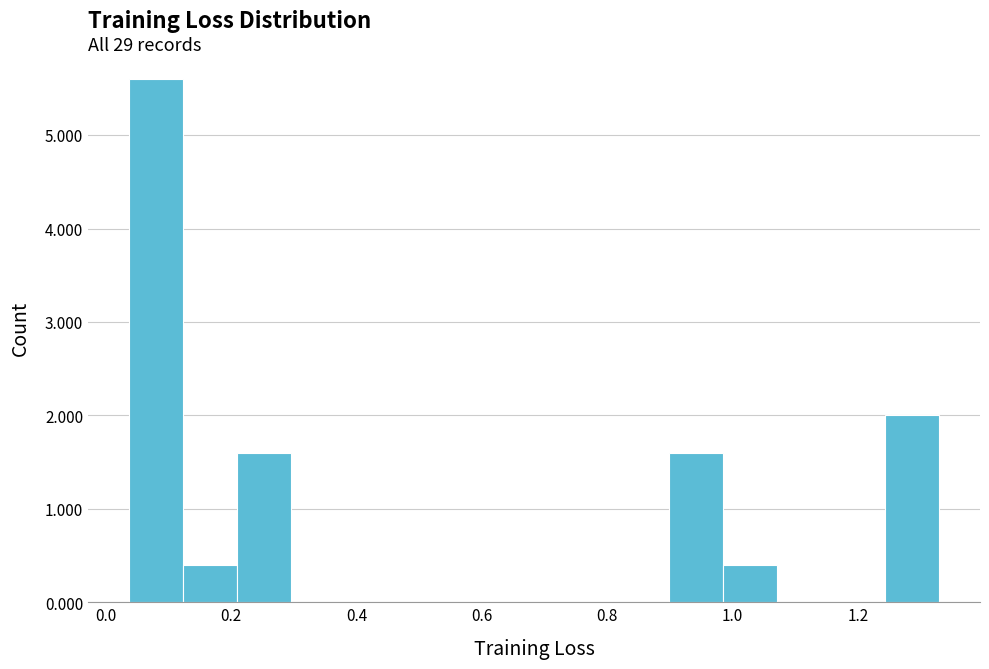

Over which range of the x-axis is the bar tallest?

0.04 to 0.12